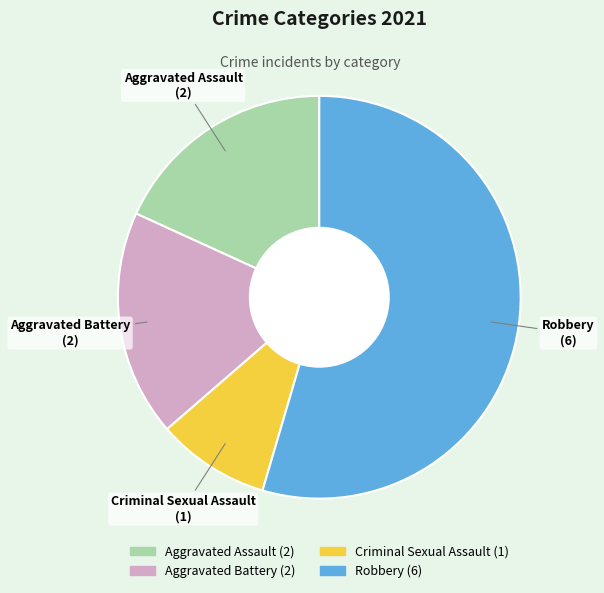

Is there any slice that represents more than half of the pie?

Yes